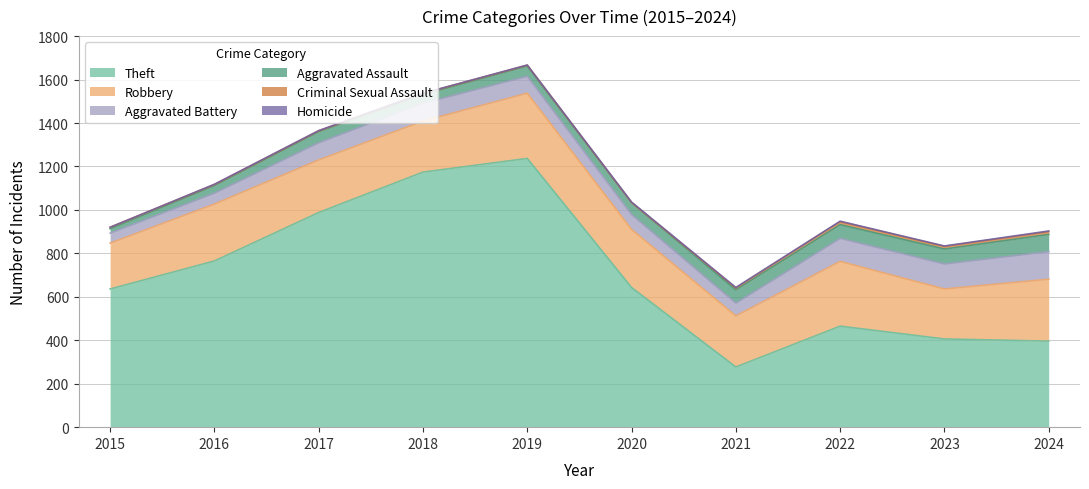

What is the maximum value shown in the chart?

1237